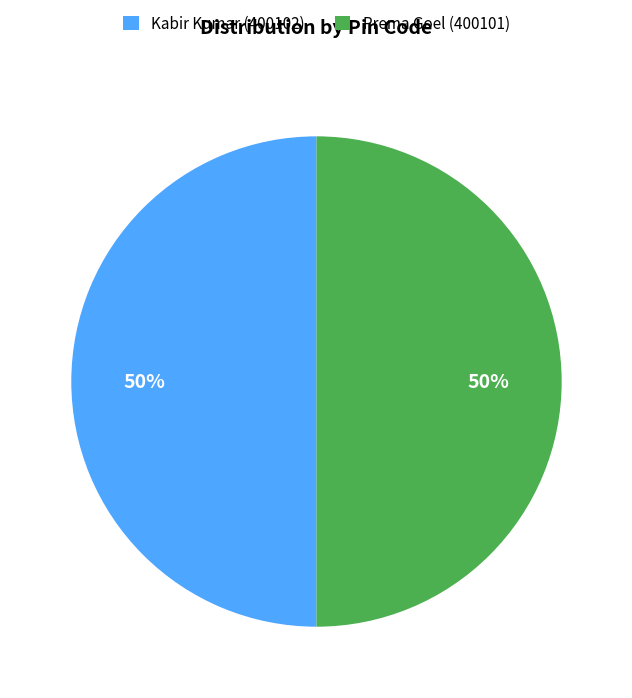

To the nearest percent, what is the combined percentage of Prema Goel (400101) and Kabir Kumar (400102)?

100%